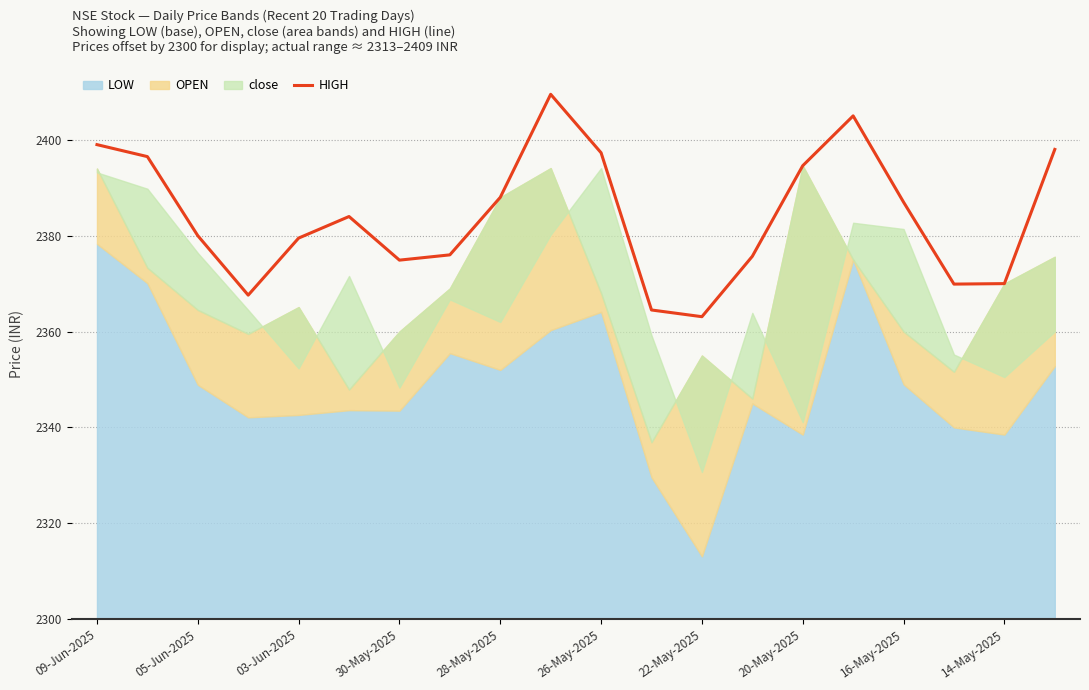

How many points are lower than both their immediate neighbors (excluding endpoints)?

4